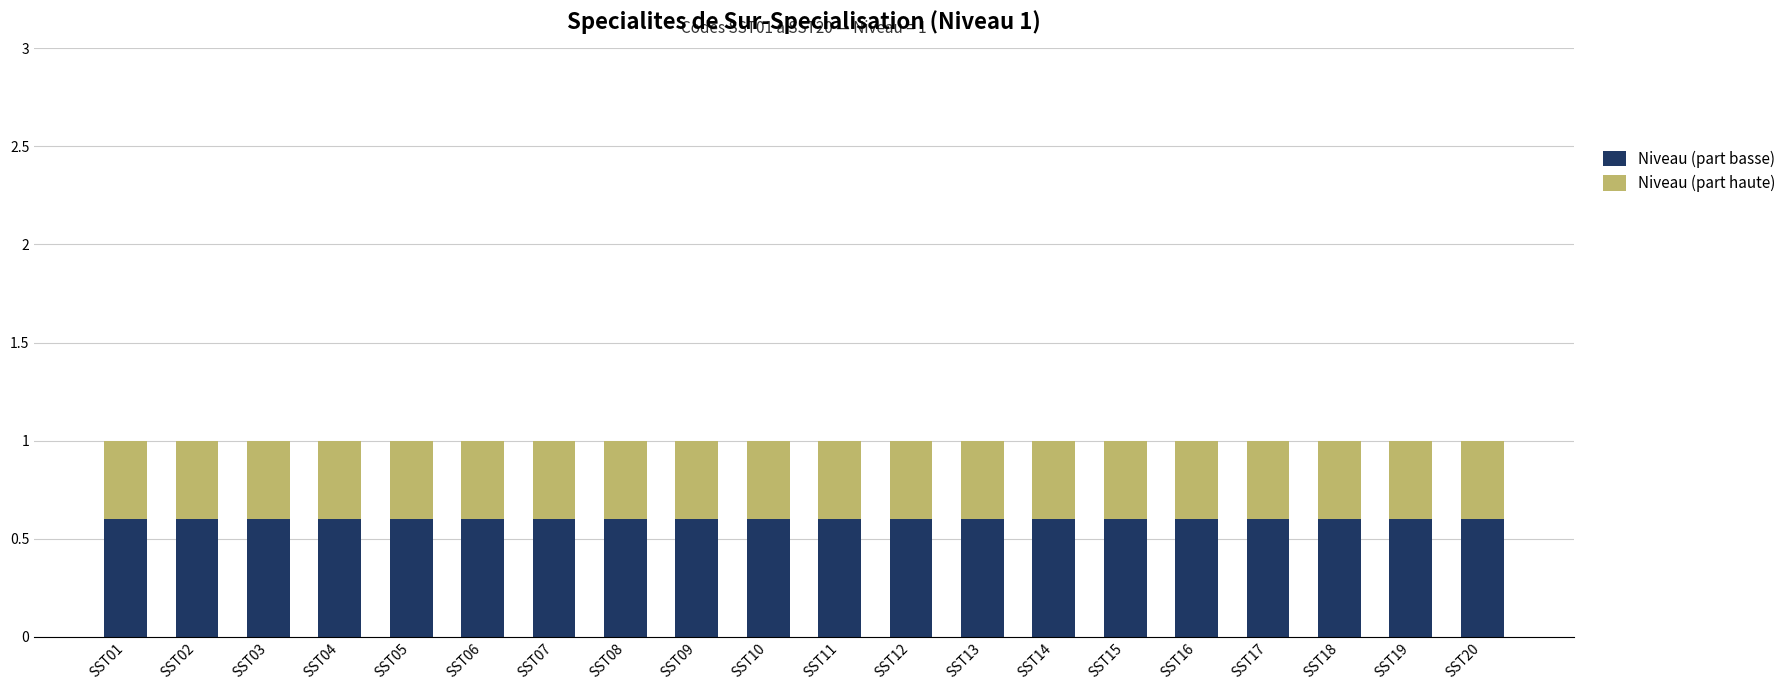

The value of Niveau (part basse) at SST06 is 0.9. True or false?

False